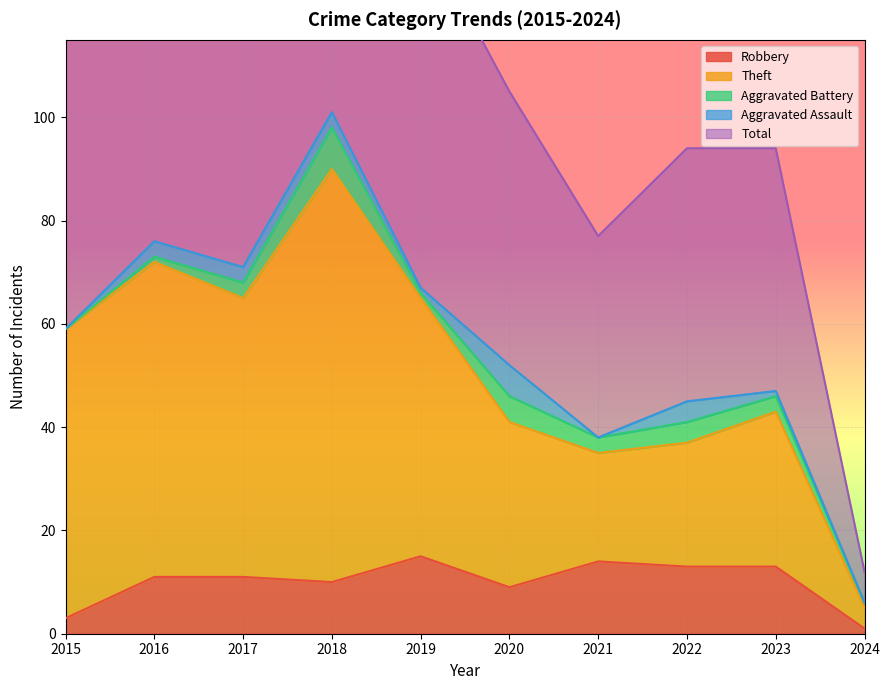

The value of Robbery at 2018 is 17. True or false?

False